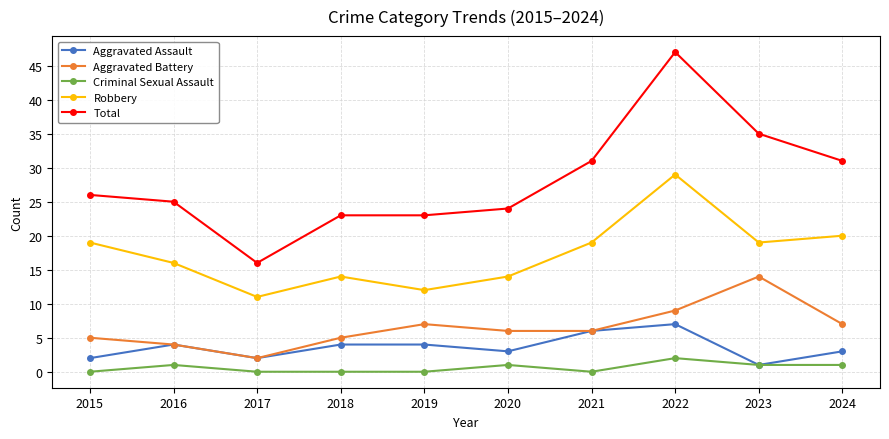

Is the value of Aggravated Battery at 2021 greater than the value of Total at 2019?

No